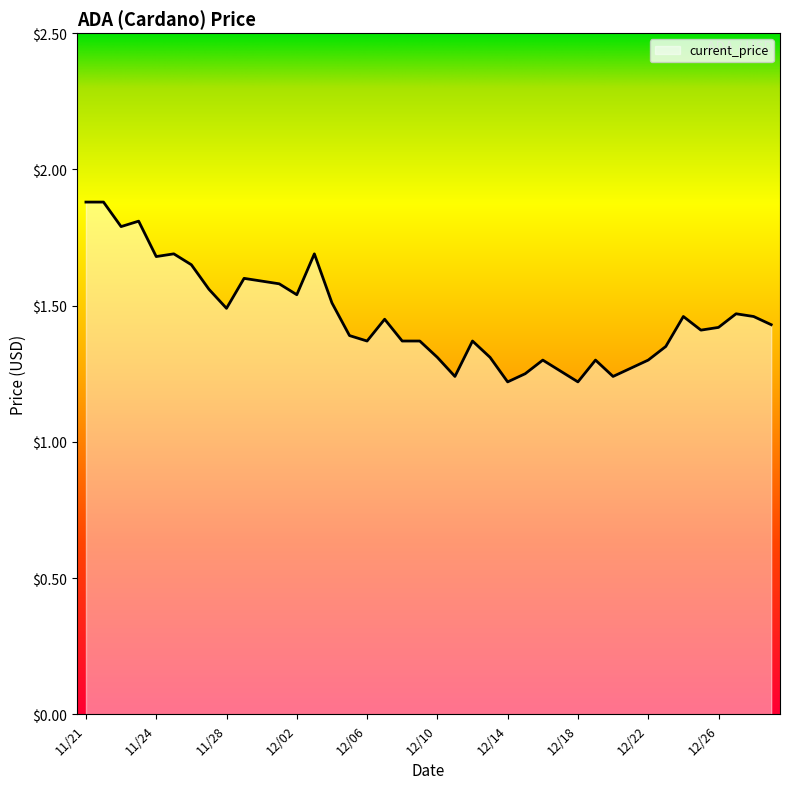

What is the difference between the maximum and minimum values?

0.7